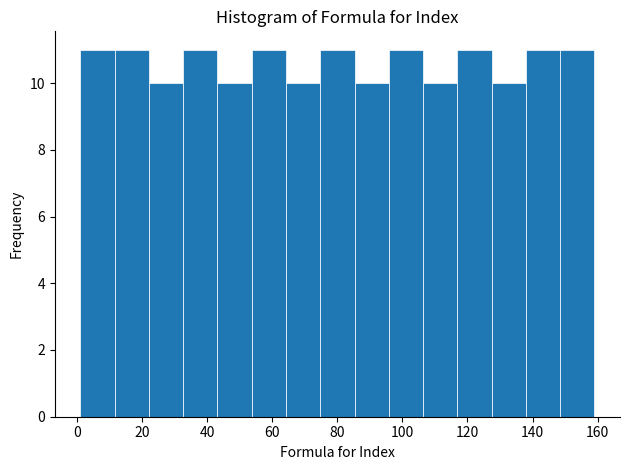

How tall is the bar that spans 138 to 148 on the x-axis? Neither the bar edges nor the heights are printed on the chart, so give them approximately, as read against the axes.

11